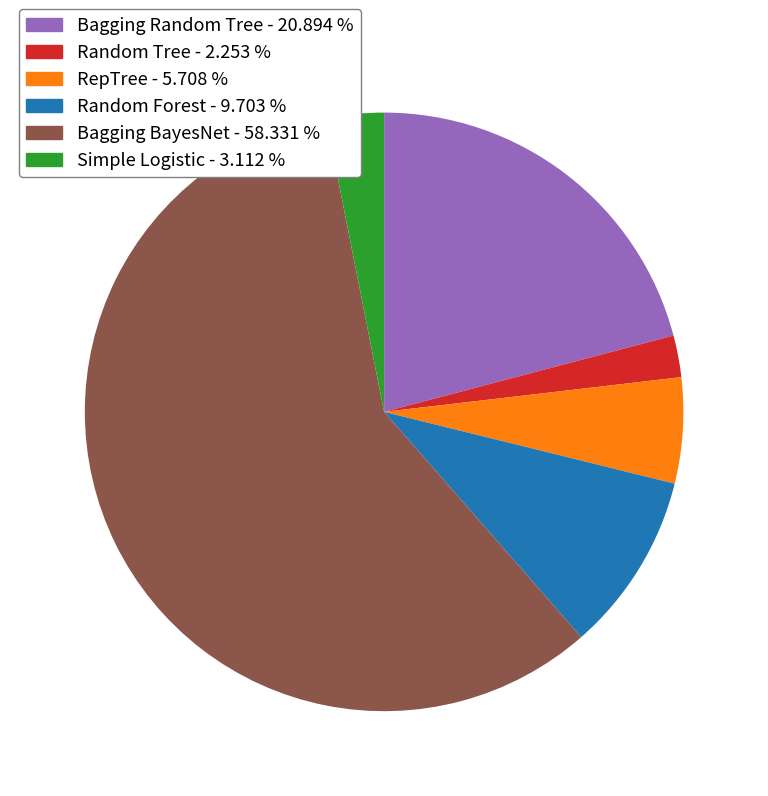

How many slices are in this pie chart?

6